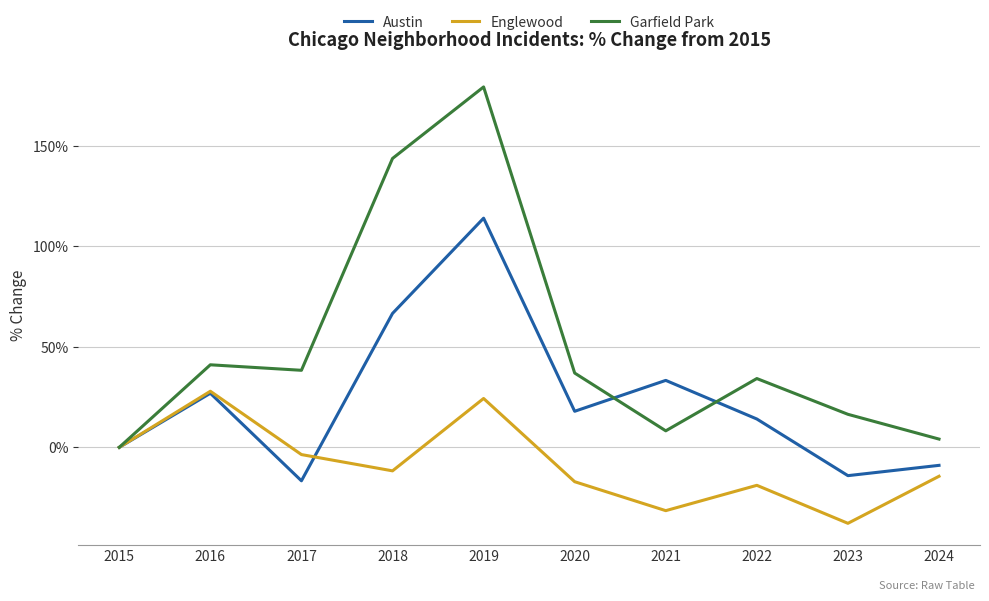

The value of Garfield Park at 2017 is 59.8. True or false?

False